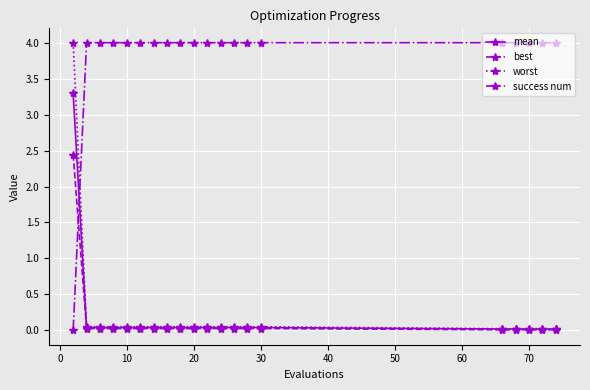

What is the maximum value for worst?

4.0